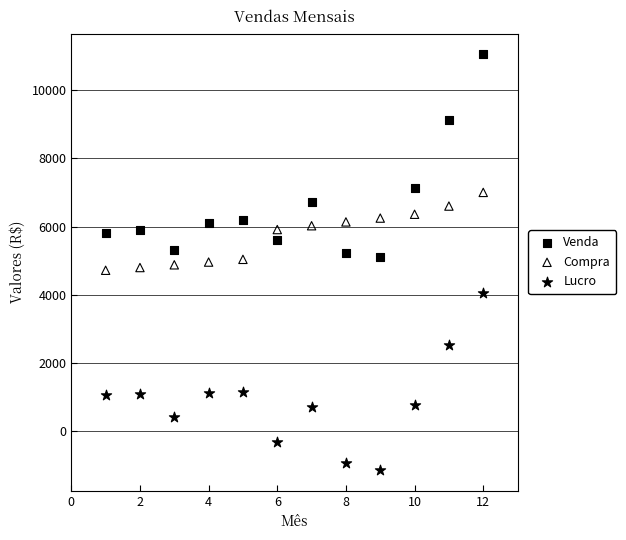

Which series reaches the maximum Y coordinate?

Venda